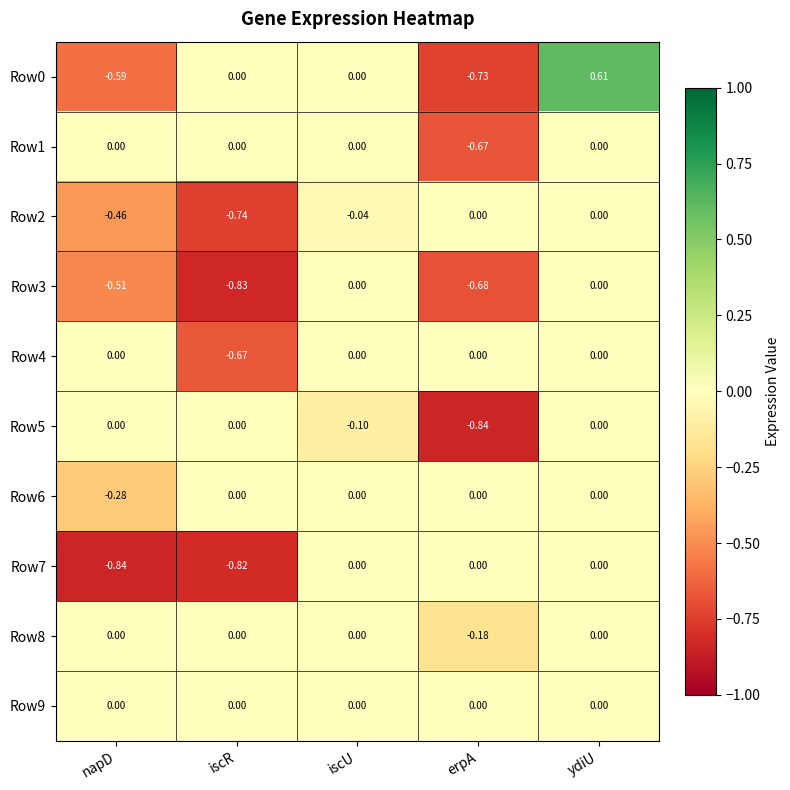

At which category is the sum across all series the highest?

ydiU